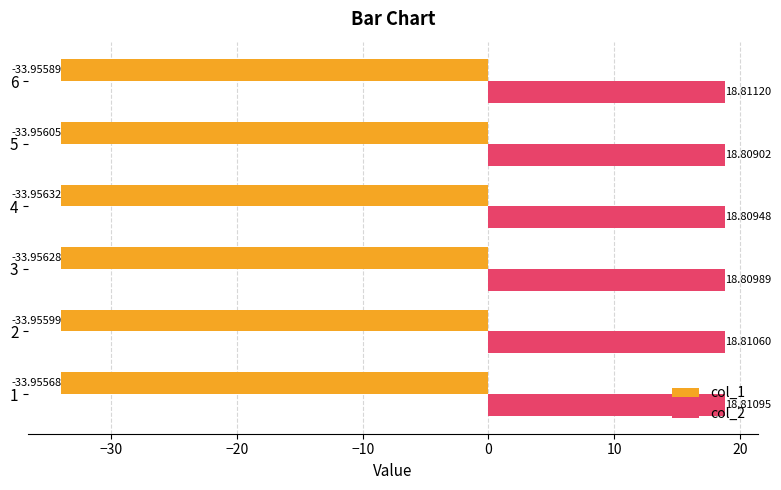

List the series in order of their overall mean, lowest first.

col_1, col_2